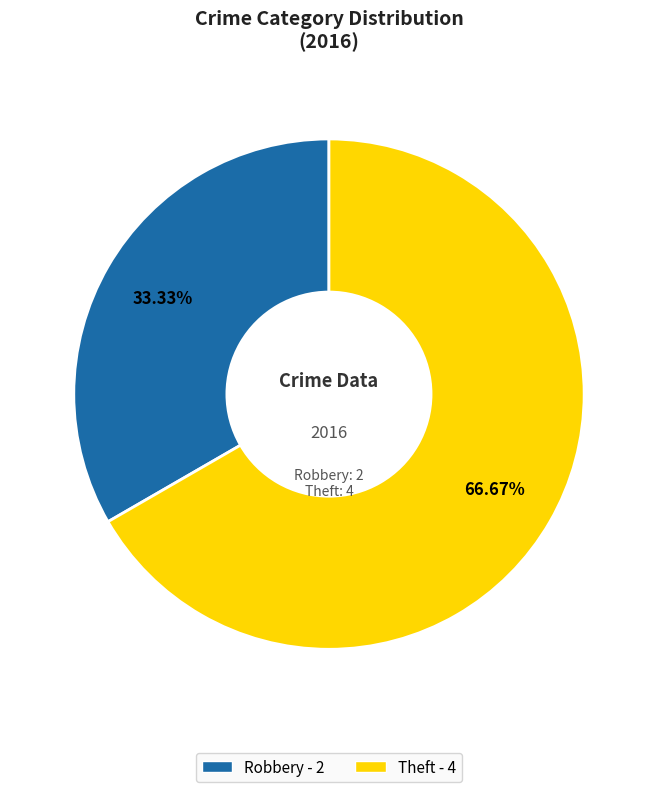

Combined, what portion of the pie is Robbery and Theft?

100.0%